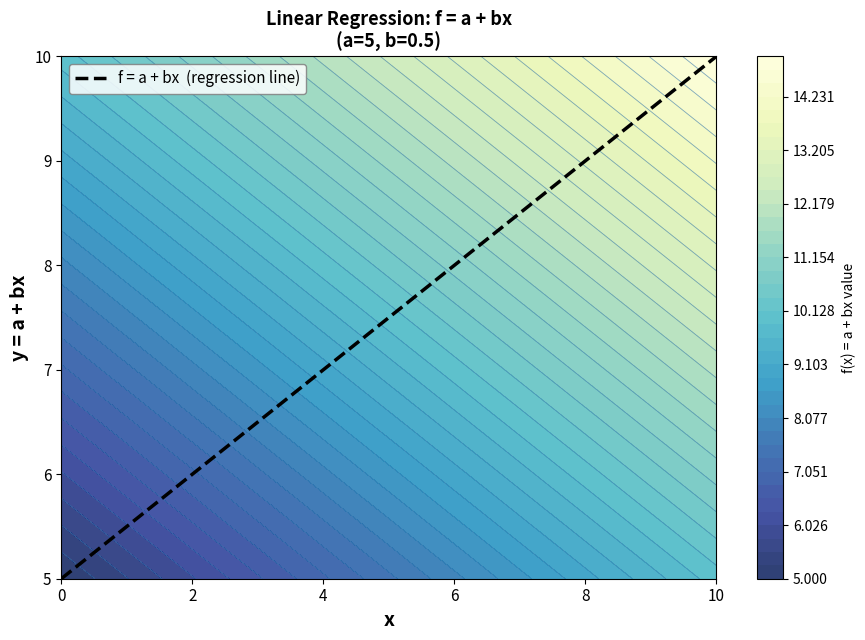

What is the maximum value shown in the chart?

10.0